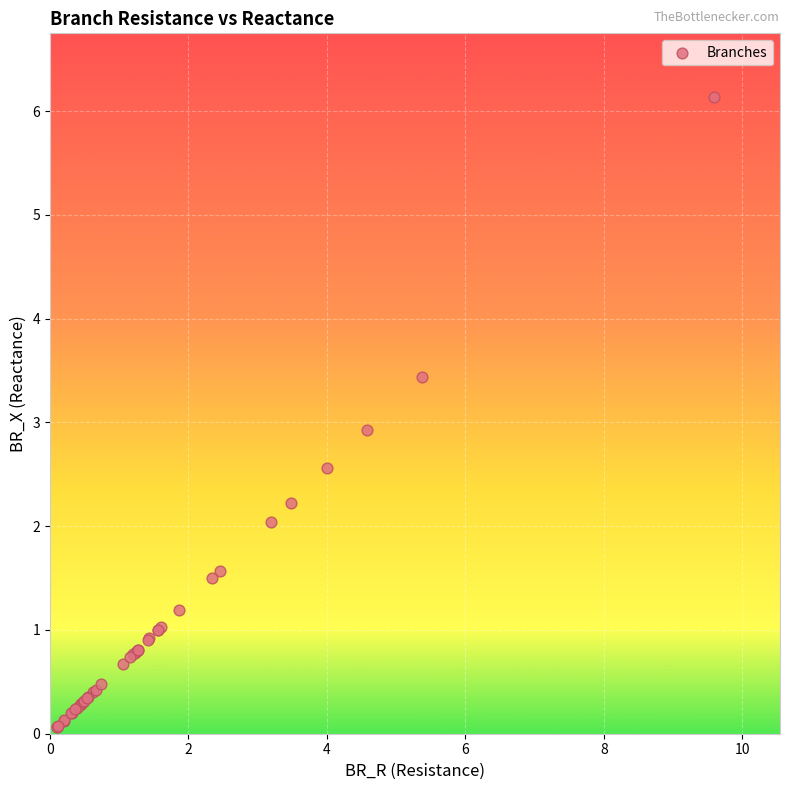

What Y value in the scatter plot is closest to 3?

2.9